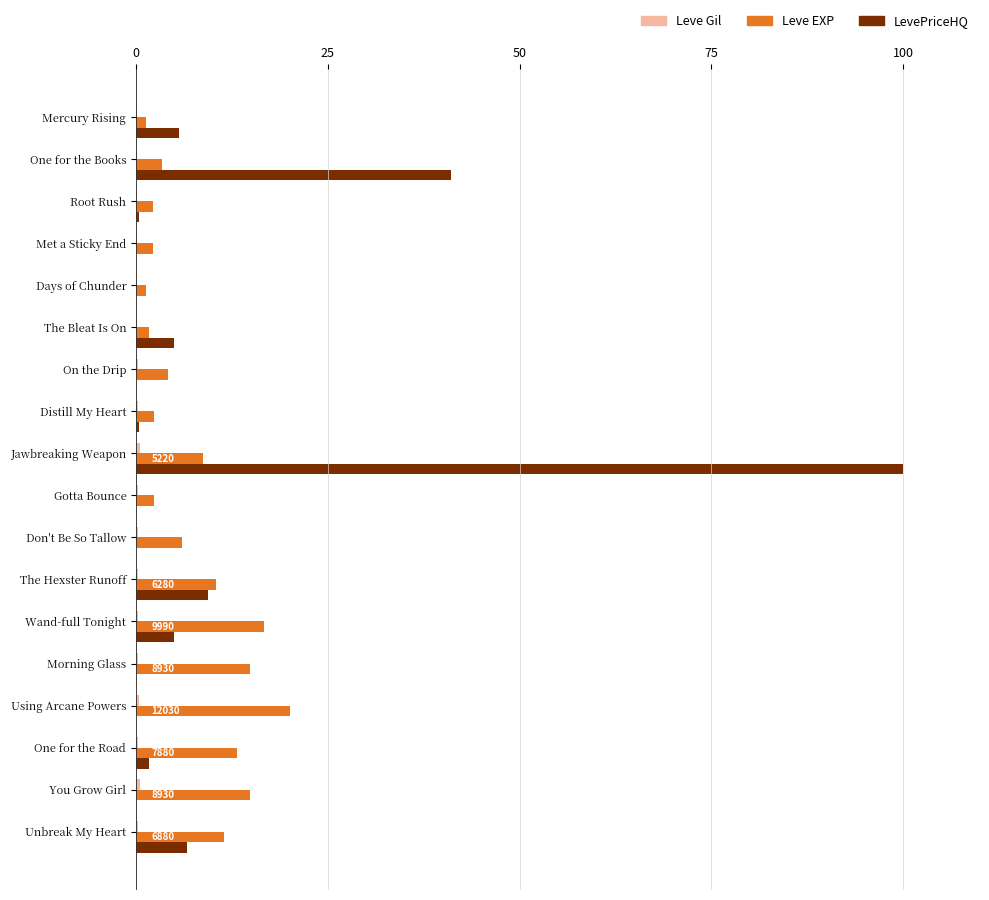

Which category has the highest value across all series?

Jawbreaking Weapon